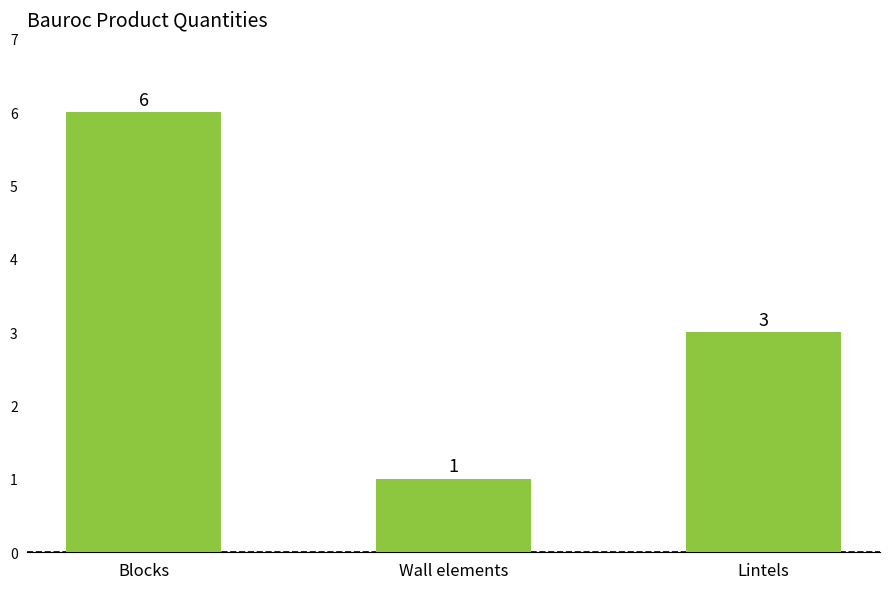

What is the value of the 1st bar from the left?

6